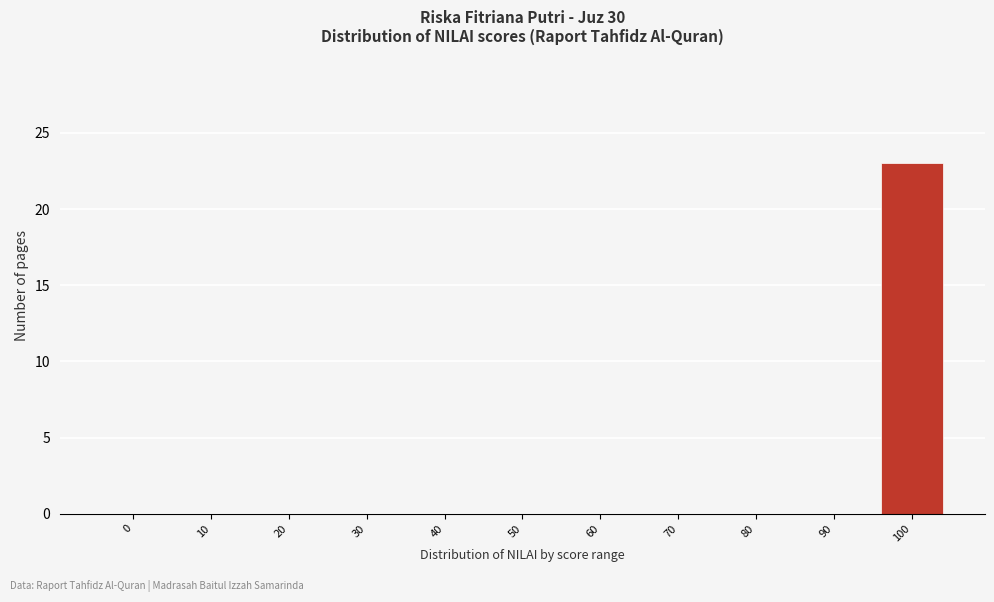

Reading left to right, transcribe all the data shown in this chart.

0=0	10=0	20=0	30=0	40=0	50=0	60=0	70=0	80=0	90=0	100=23